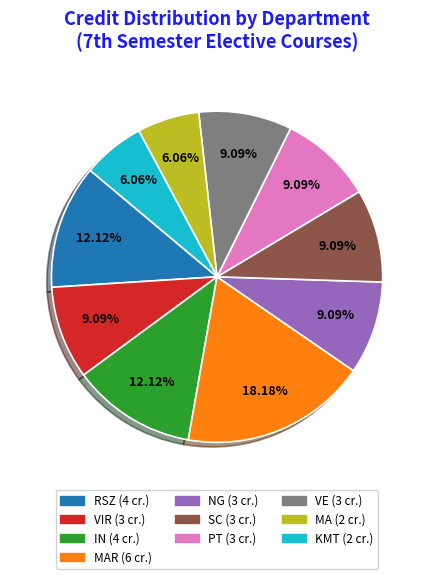

Does any single category account for the majority?

No